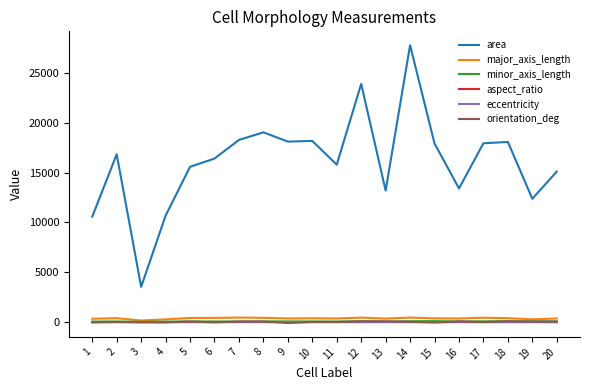

What is the average value of the major_axis_length series?

373.8